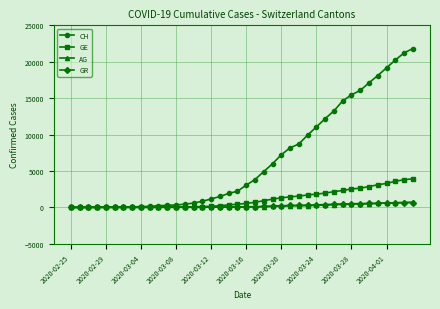

Which series has the widest spread of values?

CH